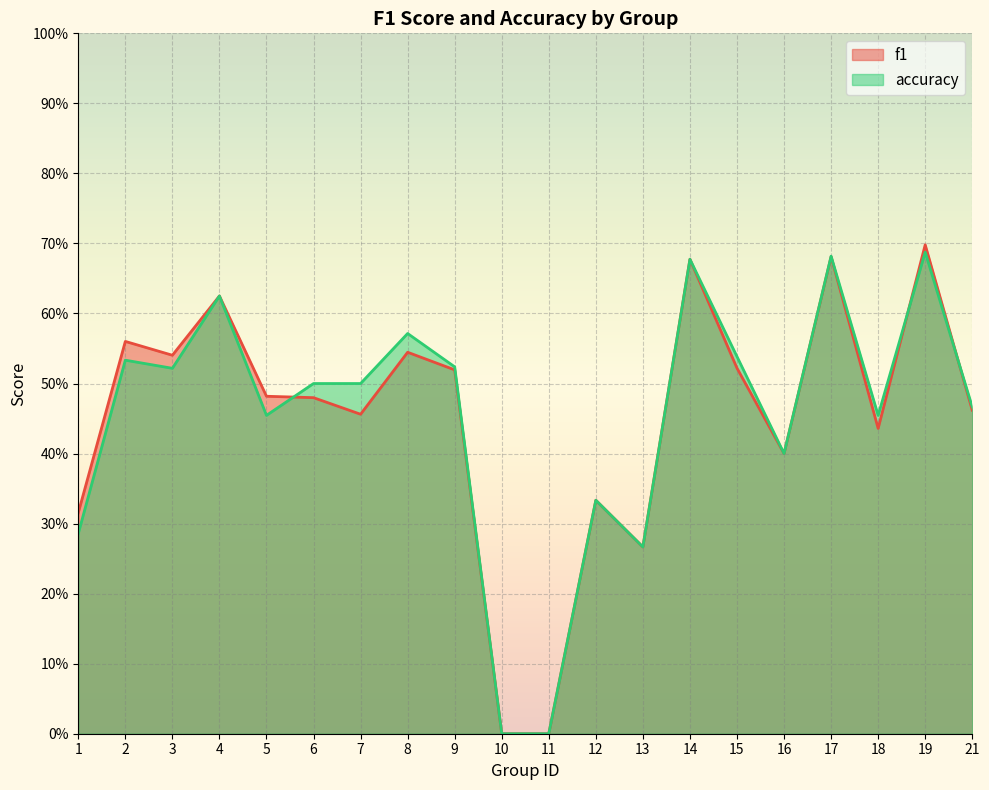

What is the value of the f1 point at the 17th from the left?

0.7